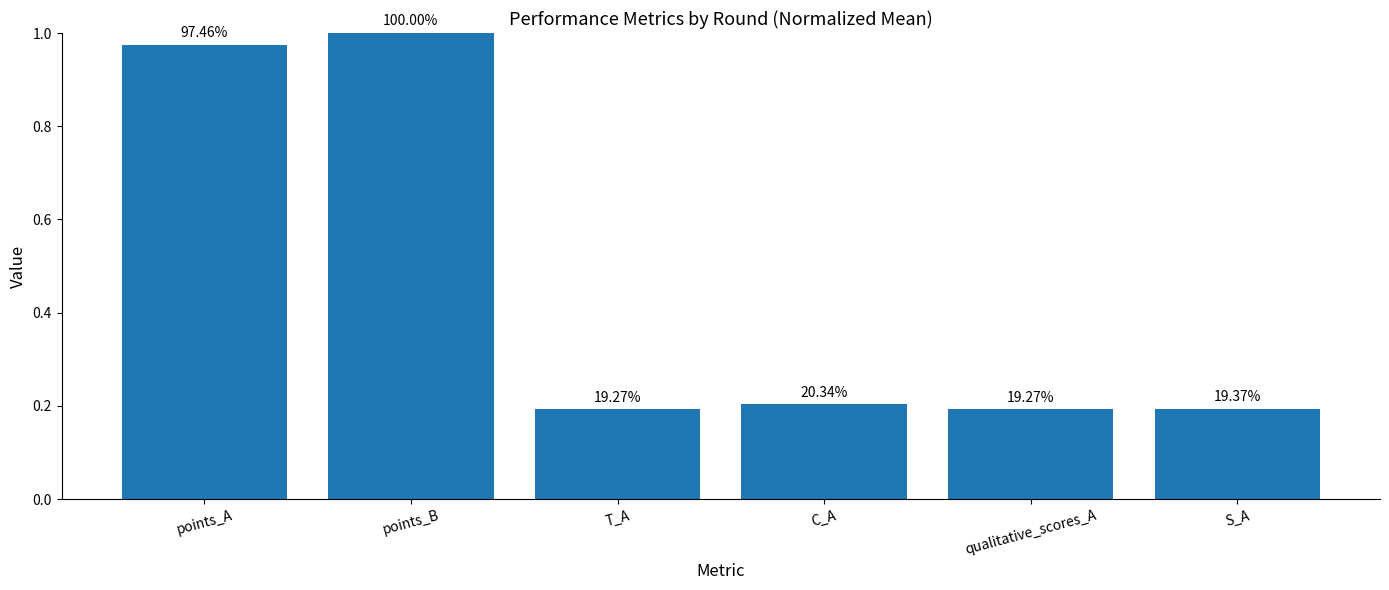

What is the difference between the second highest and second lowest values?

0.8